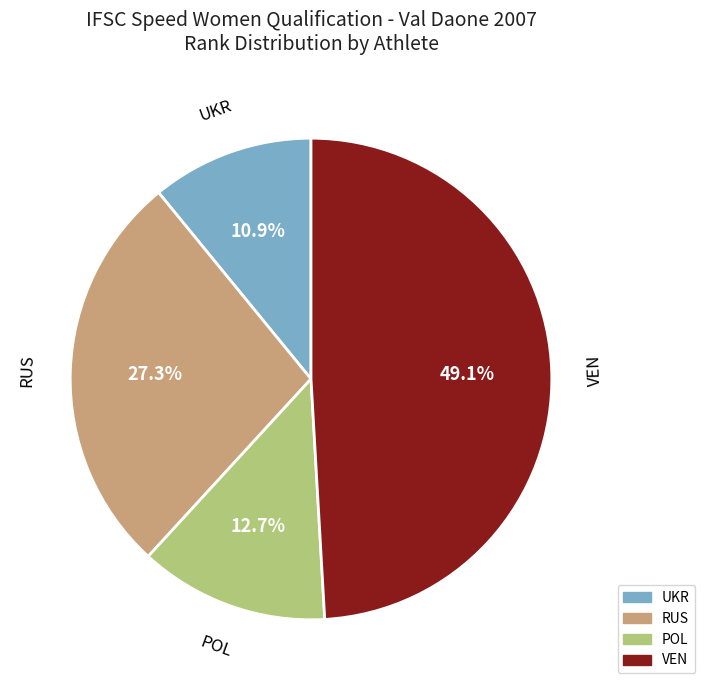

Rank the categories by value from lowest to highest.

UKR, POL, RUS, VEN